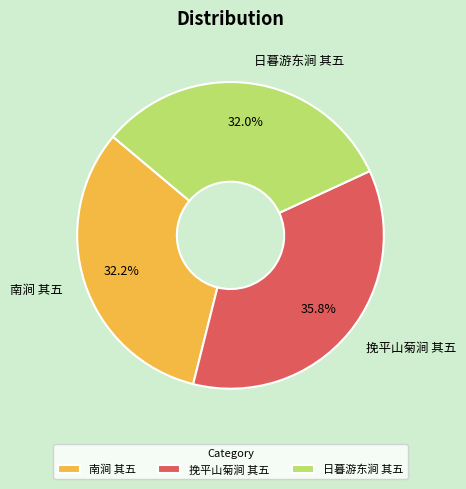

What is the largest slice in the pie chart?

挽平山菊涧 其五